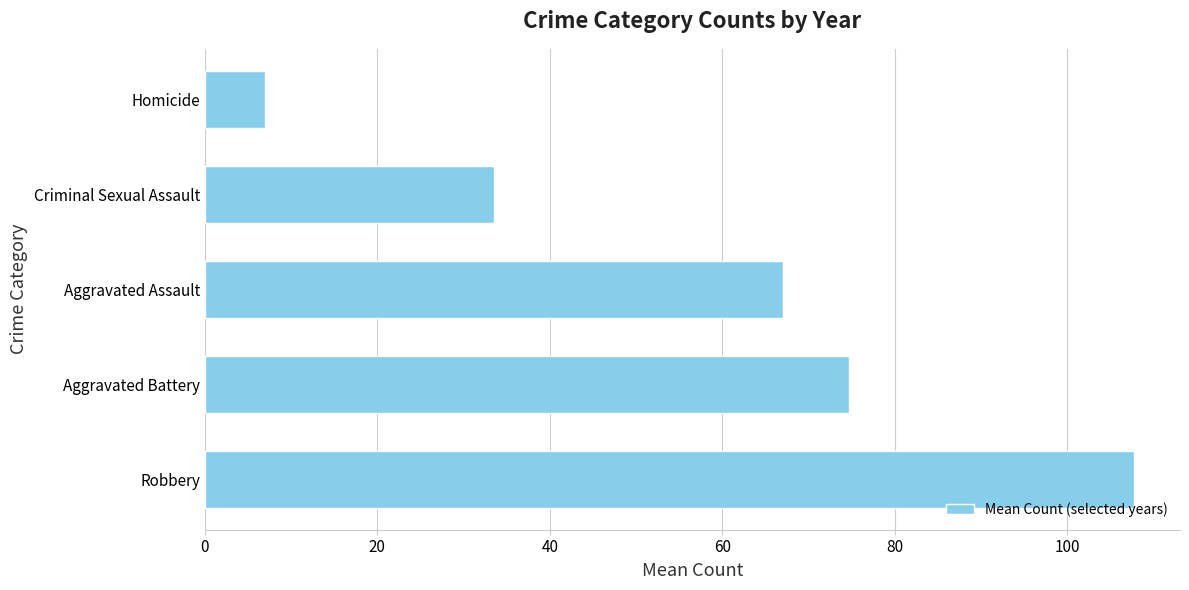

True or false: the data shows 46.1 at Aggravated Assault.

False